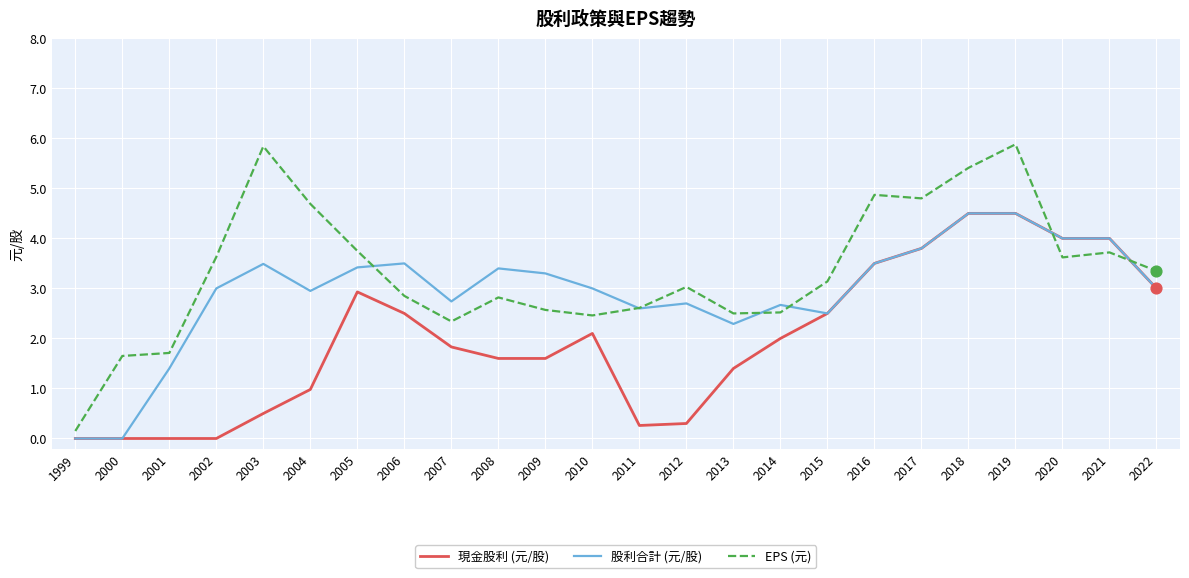

What is the difference between the highest and lowest values at 2010?

0.9